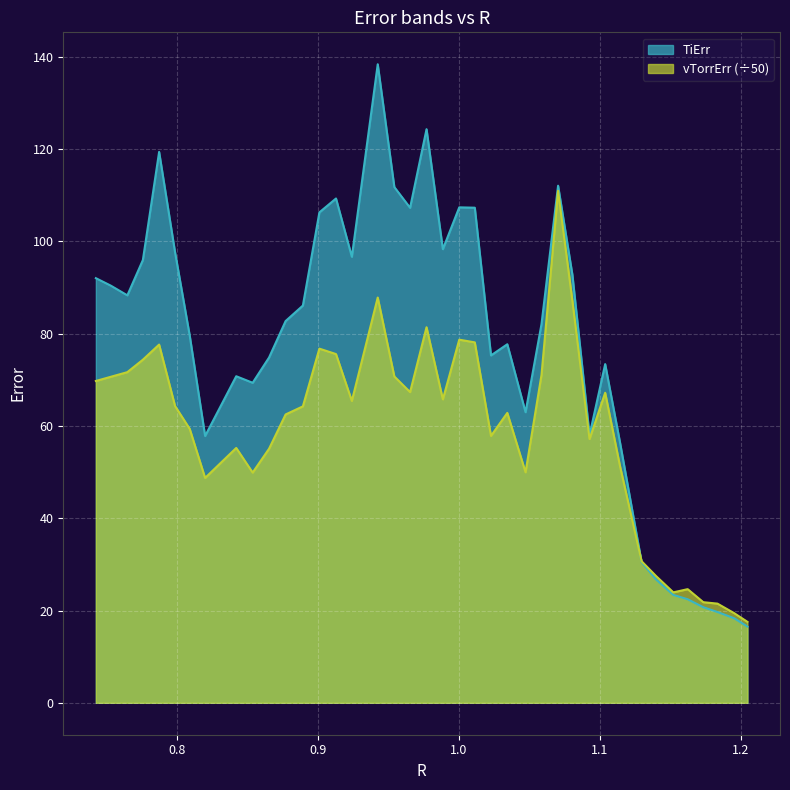

List the series in order of their overall mean, highest first.

TiErr, vTorrErr (÷50)